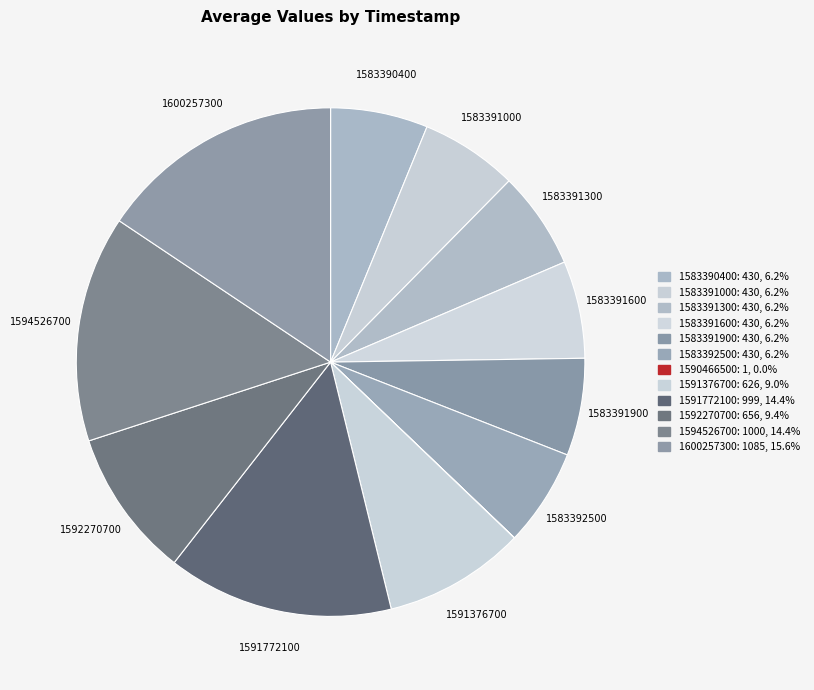

Is the sum of 1583392500 and 1600257300 greater than half?

No